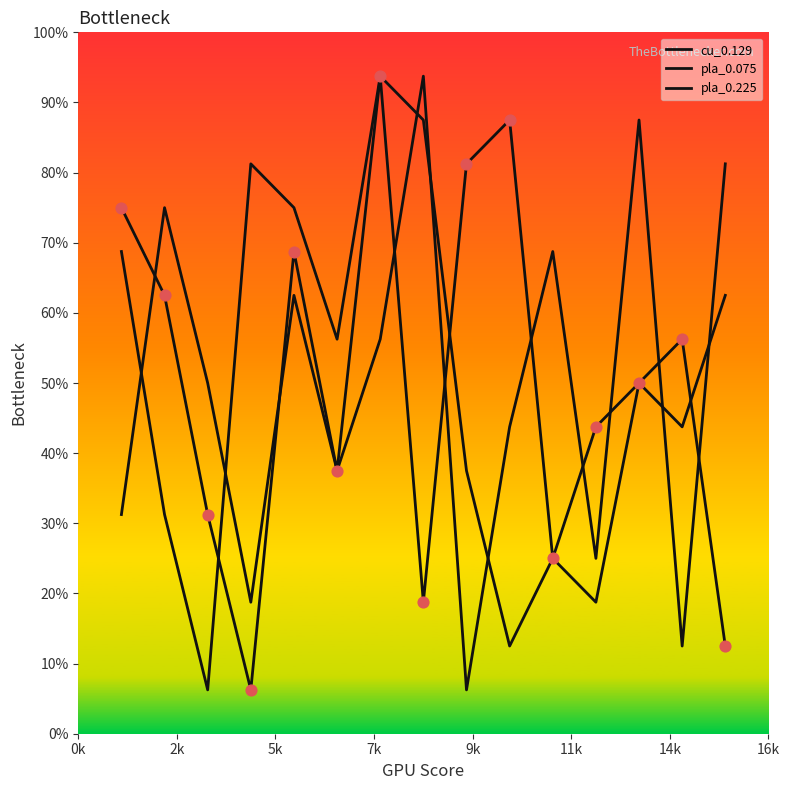

Does the chart have visible grid lines?

No